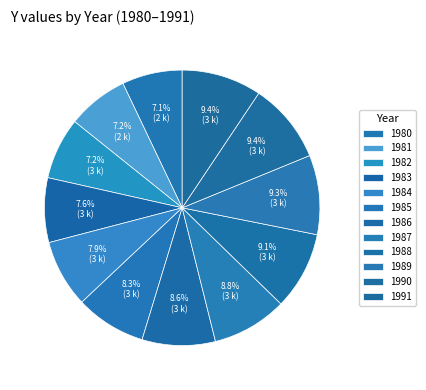

What is the change in value from 1980 to 1988?

+715.3